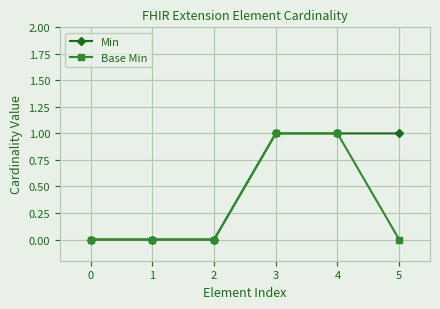

List the series in order of their overall mean, highest first.

Min, Base Min